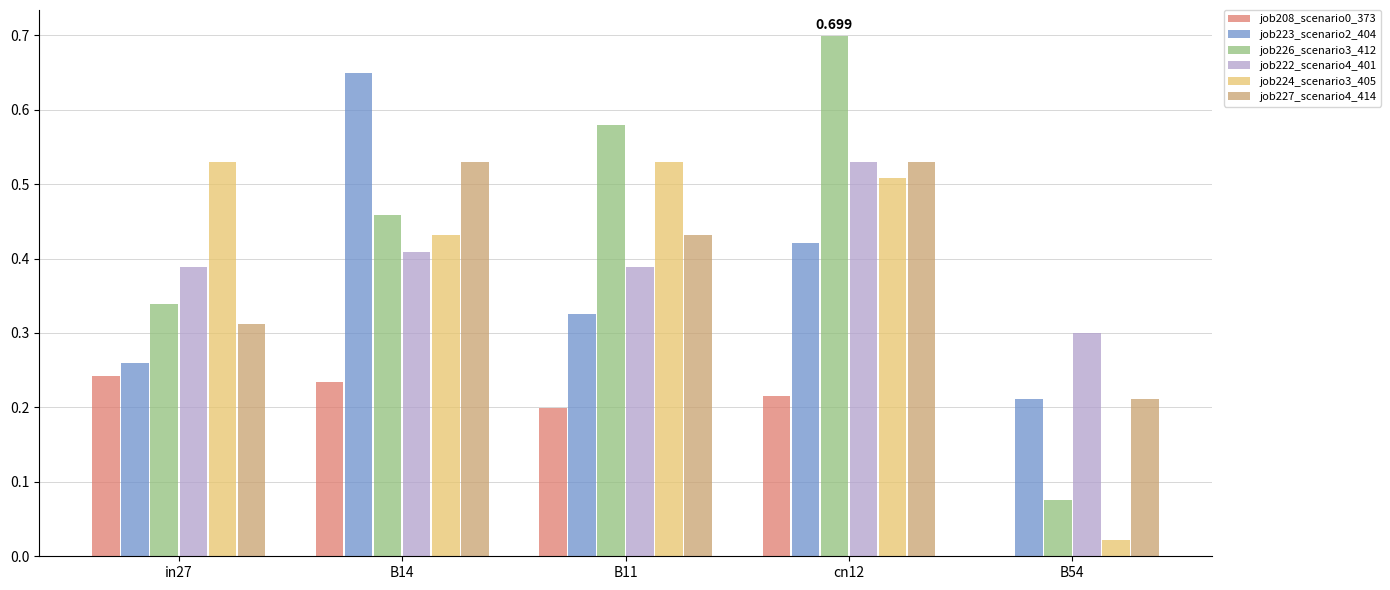

Is the value of job223_scenario2_404 at B11 greater than the value of job227_scenario4_414 at cn12?

No